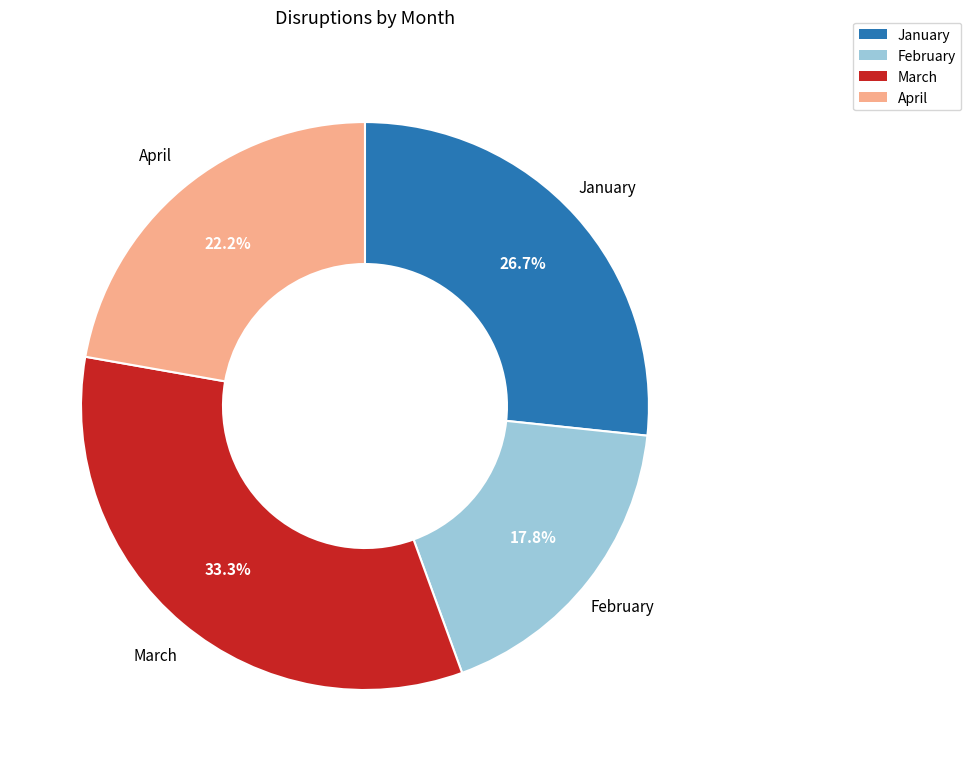

Rank the categories by value from lowest to highest.

February, April, January, March